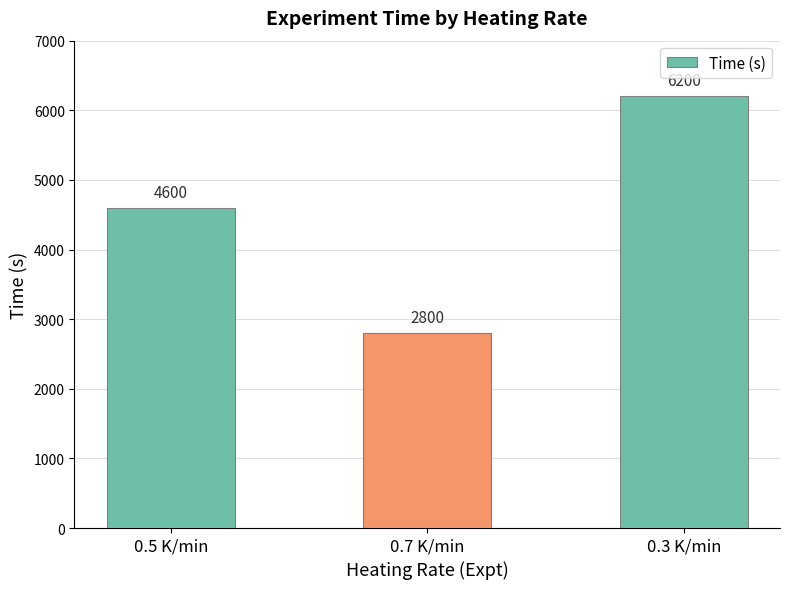

List the labels in order of value, largest first.

0.3 K/min, 0.5 K/min, 0.7 K/min